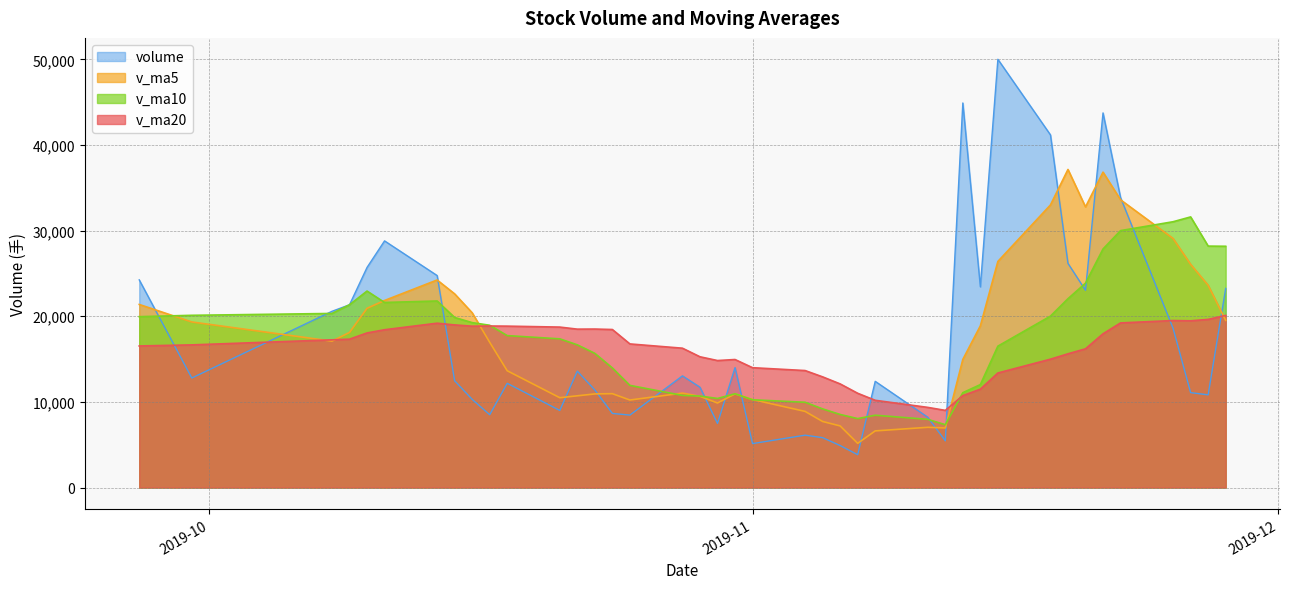

What is the approximate value of volume at 2019-11-15?

50001.9